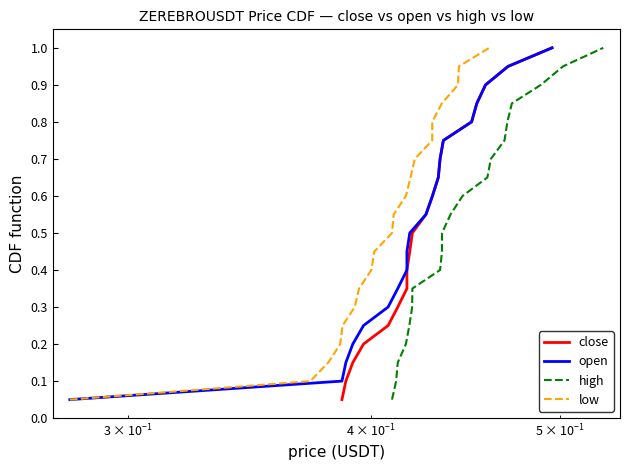

What is the difference between the second highest and minimum values in the low series?

0.9